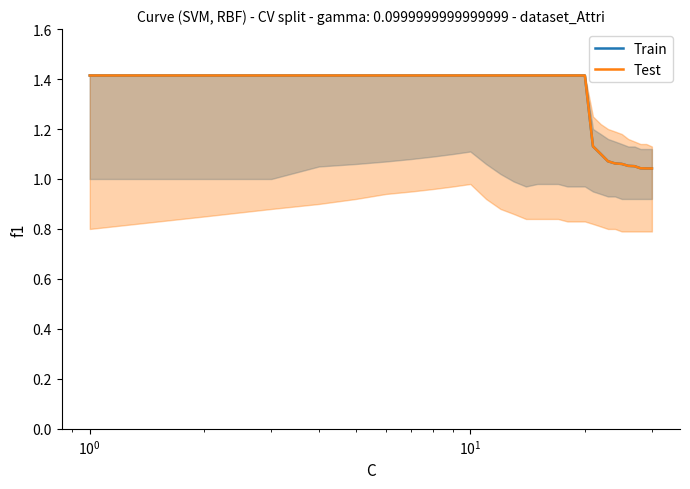

How many categories are shown in the chart?

30